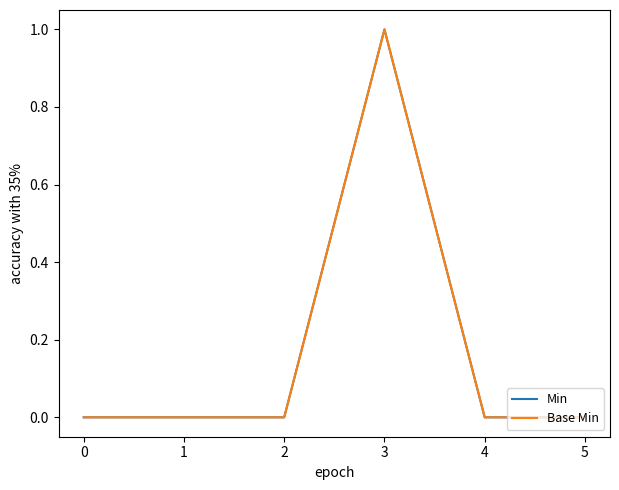

Is this an area chart (filled region under the line)?

No